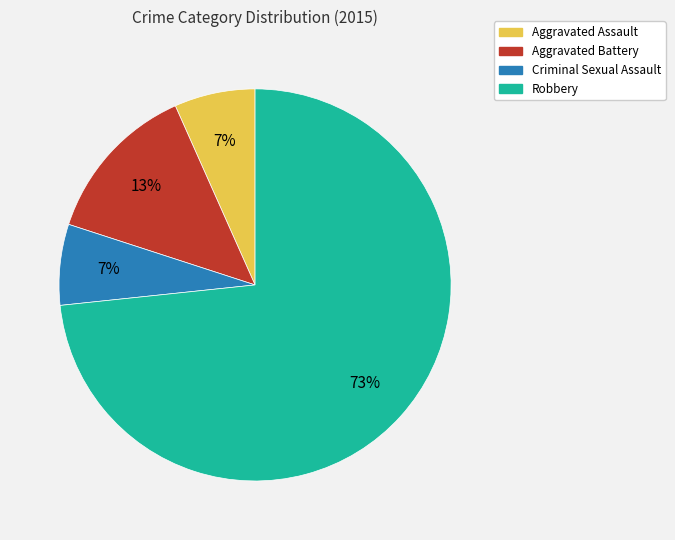

Which category accounts for the majority?

Robbery